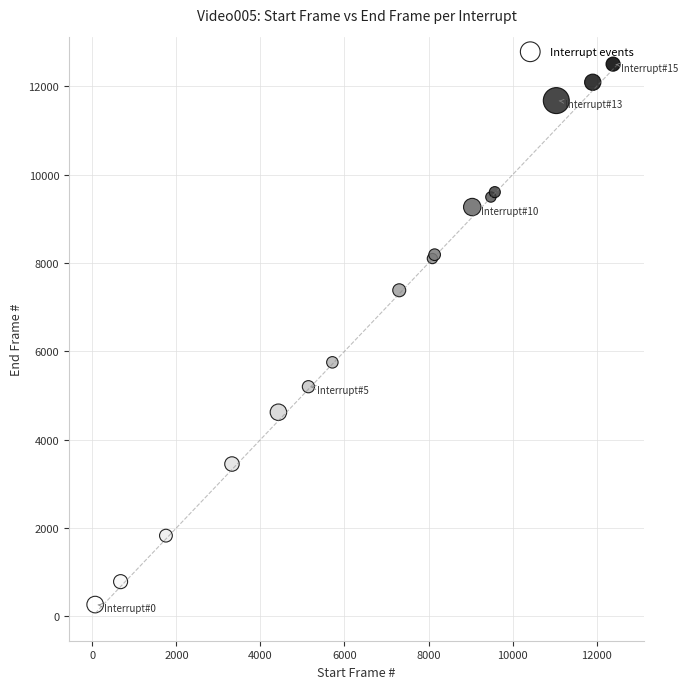

What Y value in the scatter plot is closest to 6385?

5751